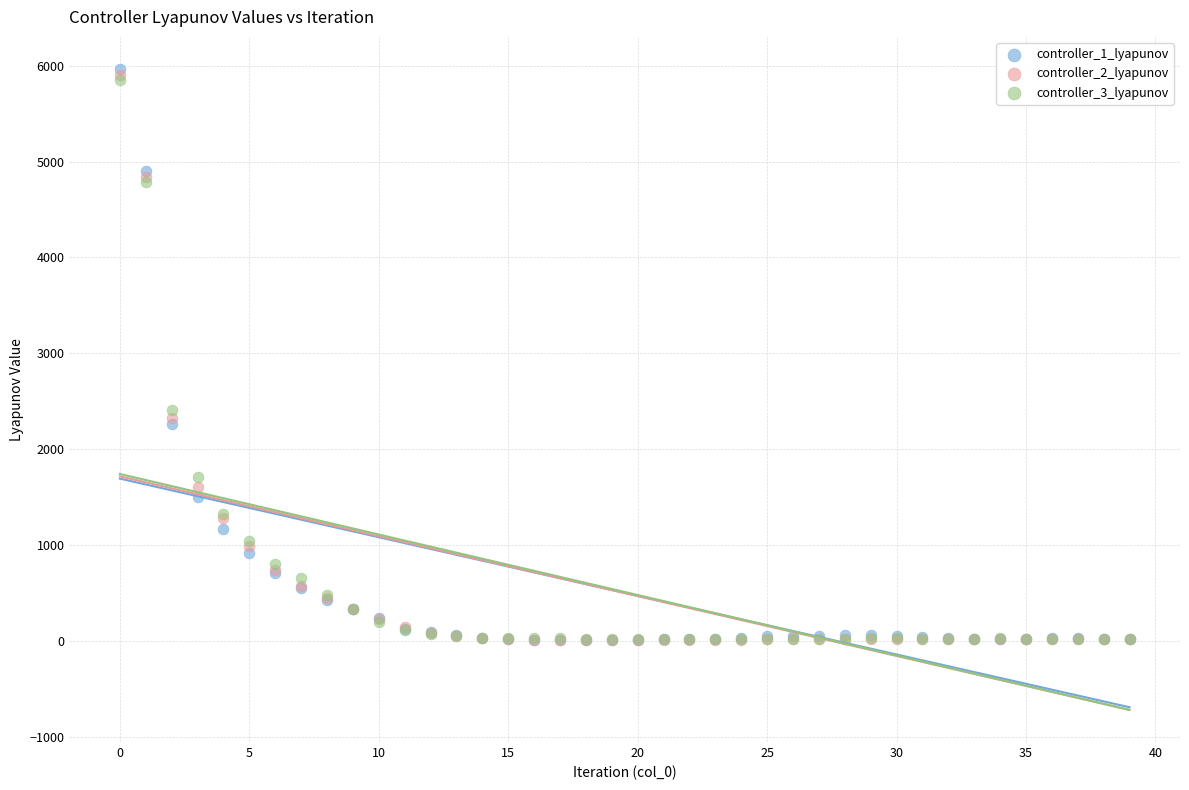

Which series has the widest spread of Y values?

controller_1_lyapunov